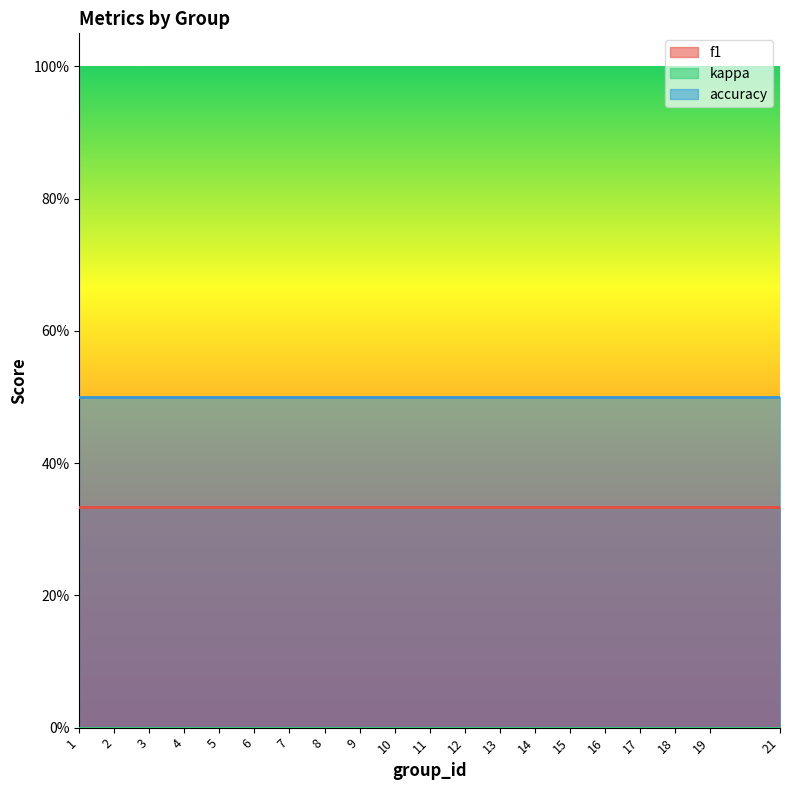

True or false: kappa and f1 cross at least once.

False